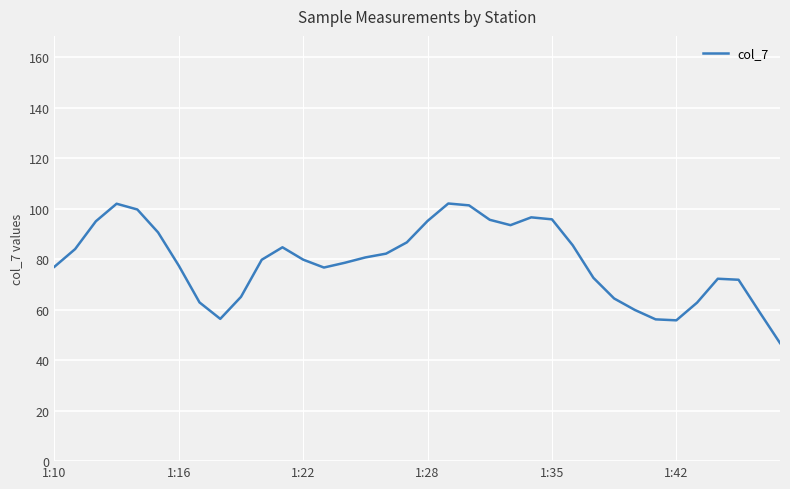

What is the maximum value shown in the chart?

102.0